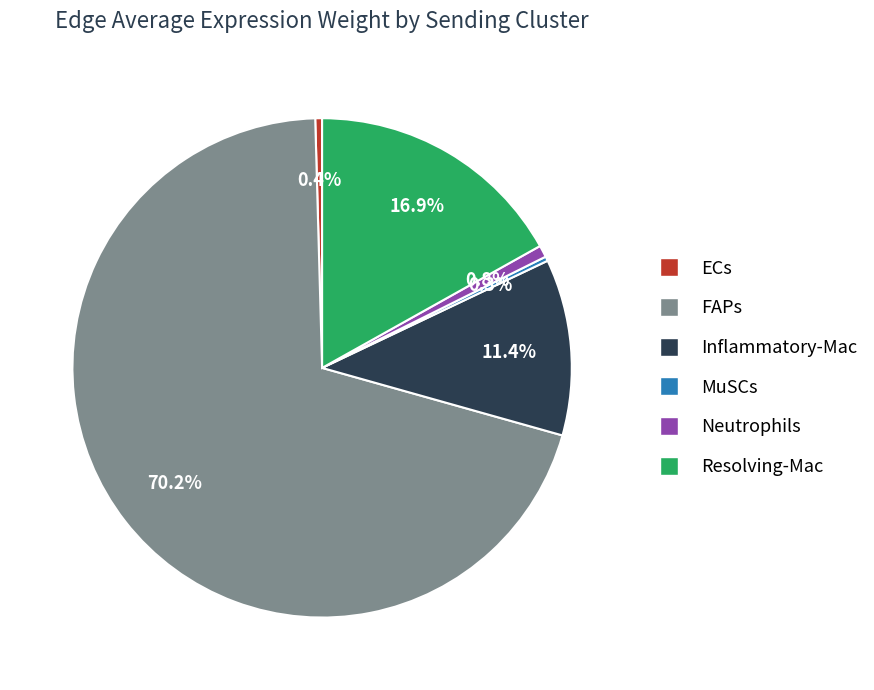

Does any single category account for the majority?

Yes